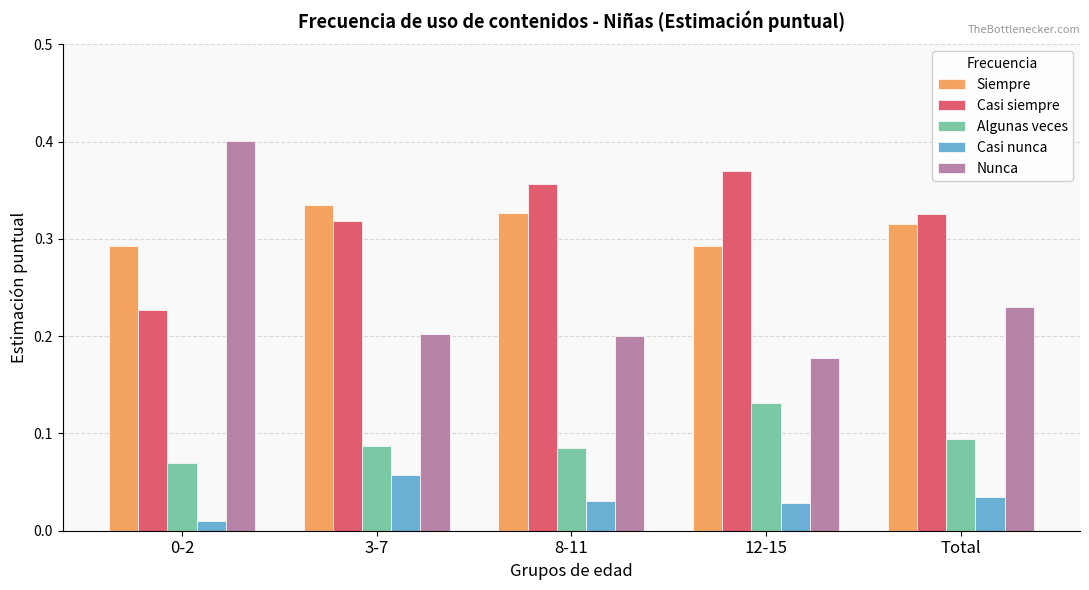

What position from the left is 3-7?

2